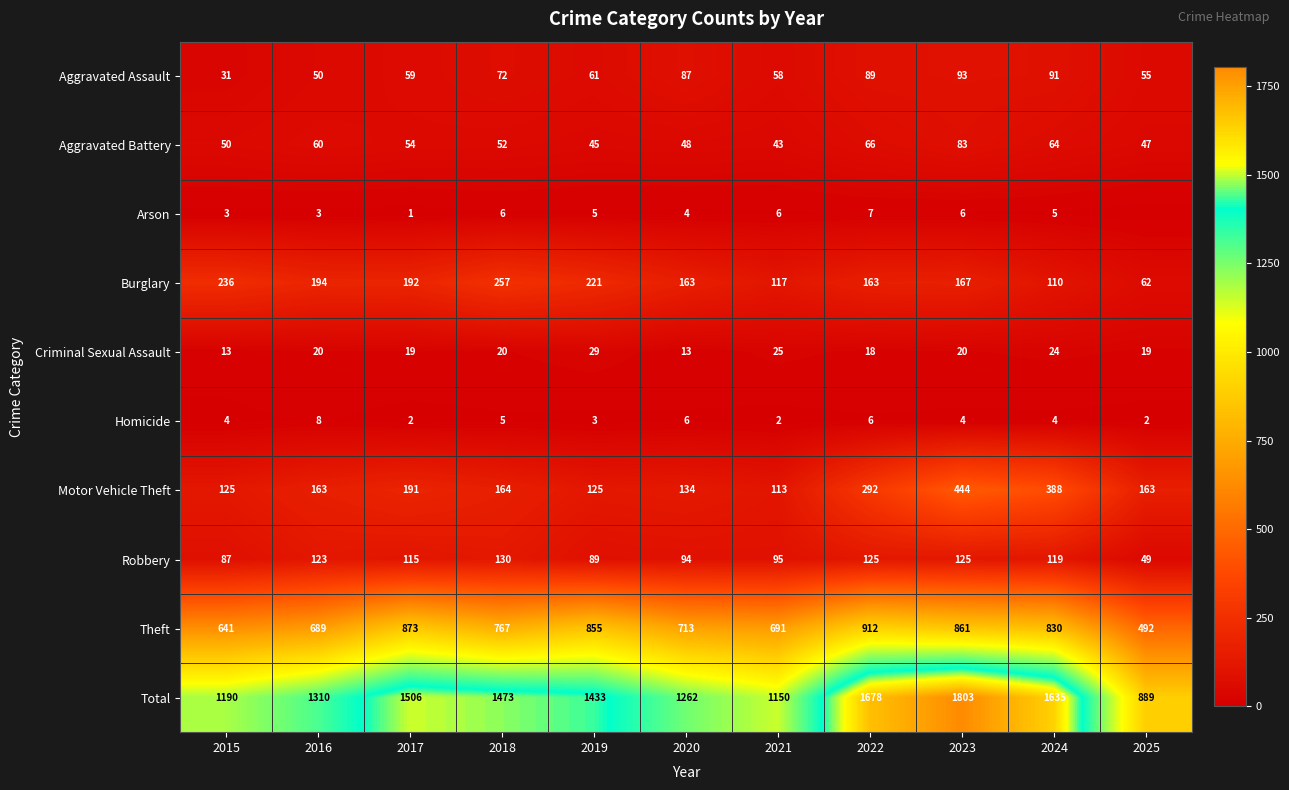

Rank the series at 2019 from lowest to highest value.

Homicide, Arson, Criminal Sexual Assault, Aggravated Battery, Aggravated Assault, Robbery, Motor Vehicle Theft, Burglary, Theft, Total